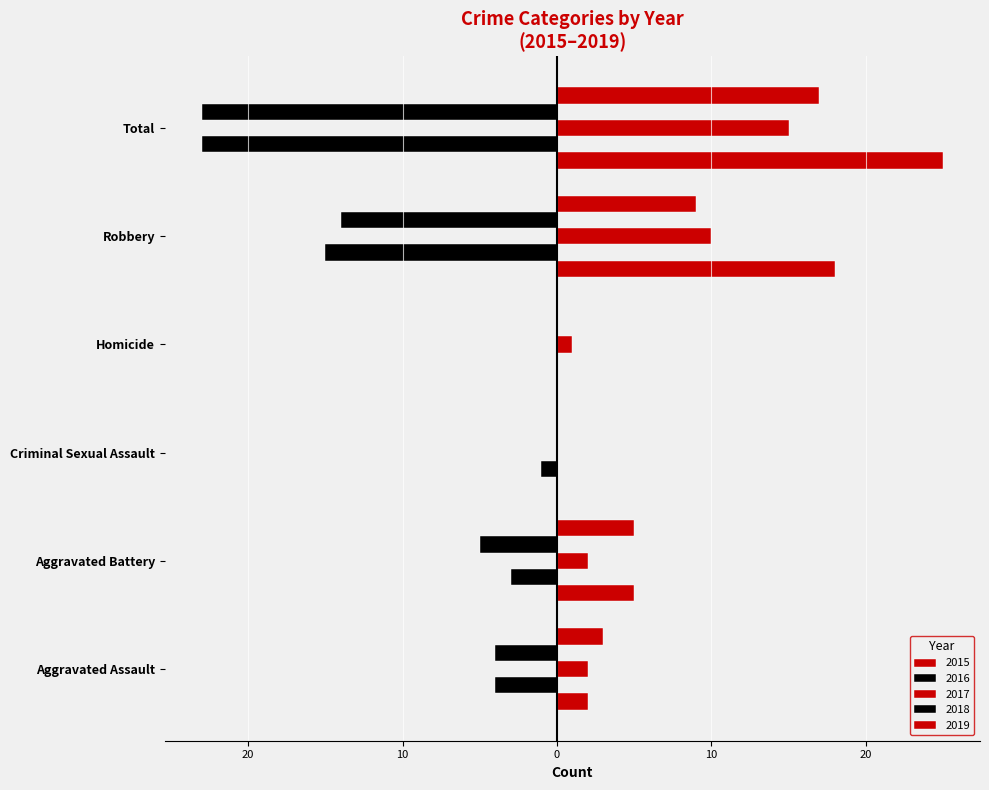

Does the chart contain any negative values?

Yes